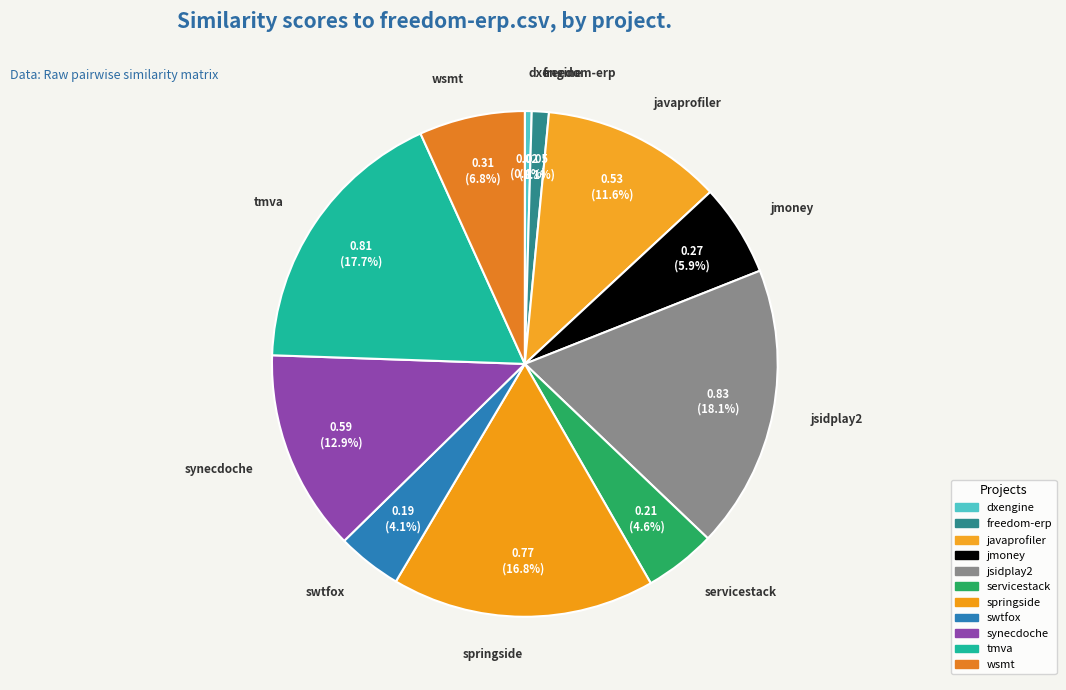

How many slices are in this pie chart?

11